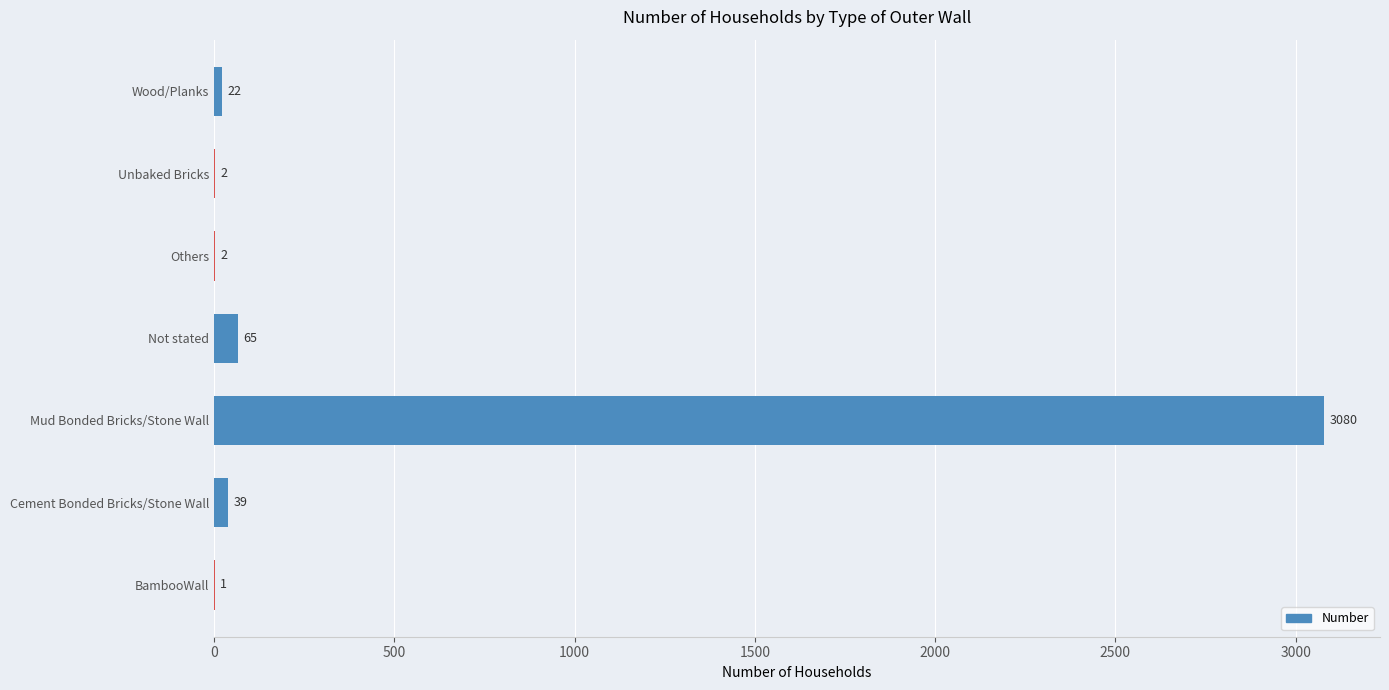

Reading bottom to top, extract all data points from this chart.

BambooWall=1	Cement Bonded Bricks/Stone Wall=39	Mud Bonded Bricks/Stone Wall=3080	Not stated=65	Others=2	Unbaked Bricks=2	Wood/Planks=22